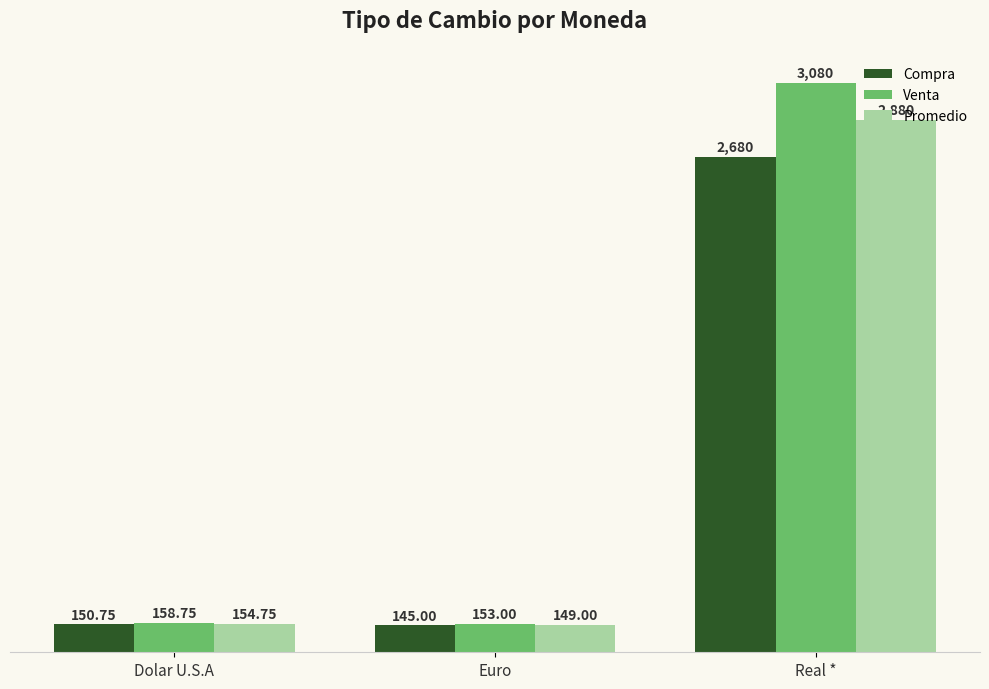

Rank the categories by Promedio value from lowest to highest.

Euro, Dolar U.S.A, Real *